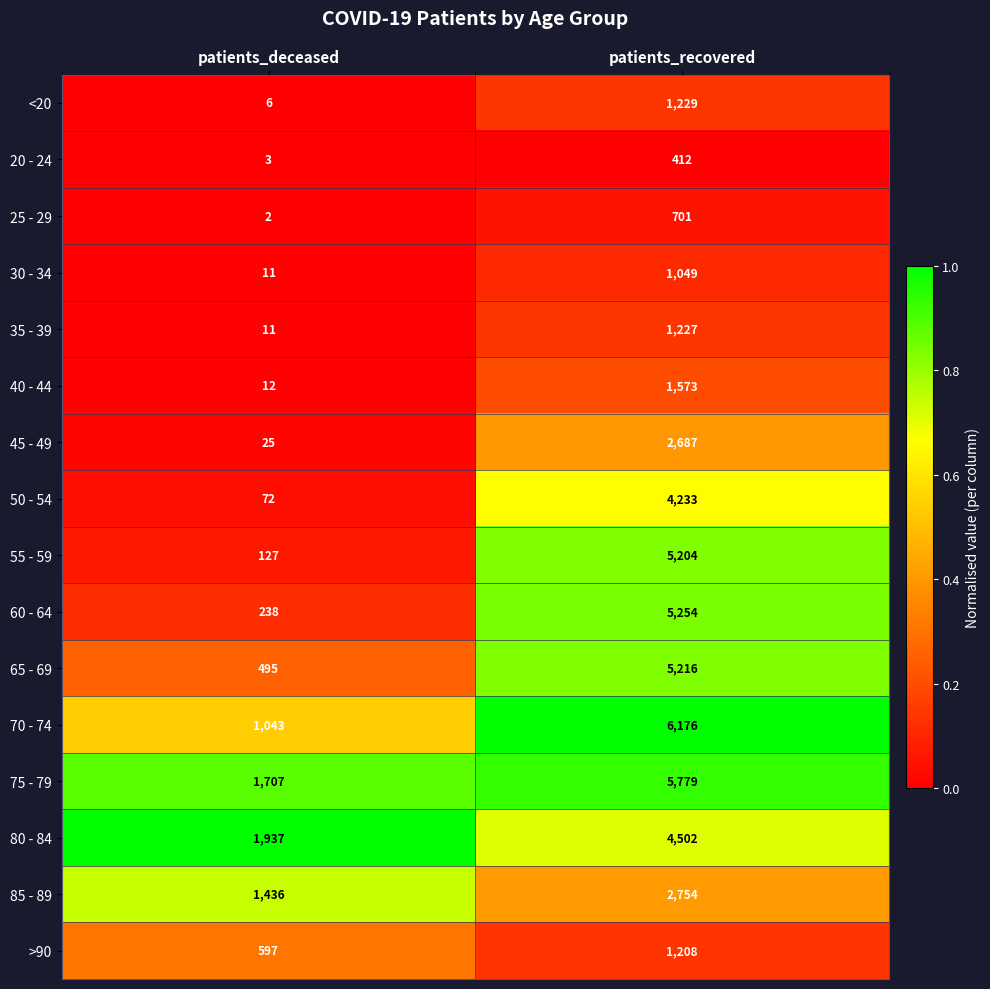

Which series changed the most between patients_deceased and patients_recovered?

70 - 74